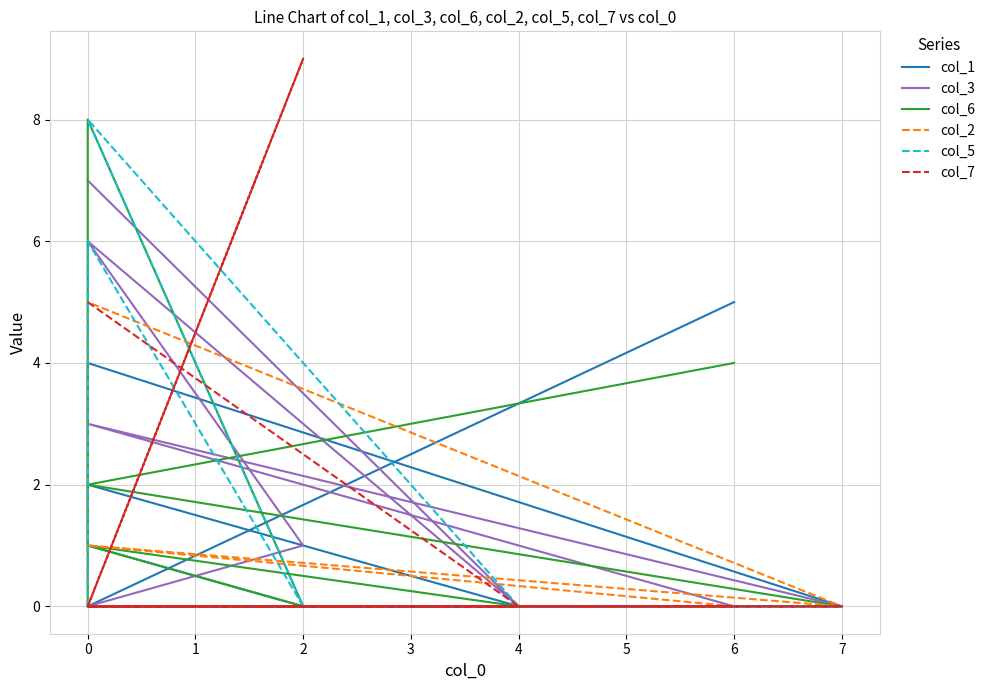

At how many categories does at least one series exceed 2?

7